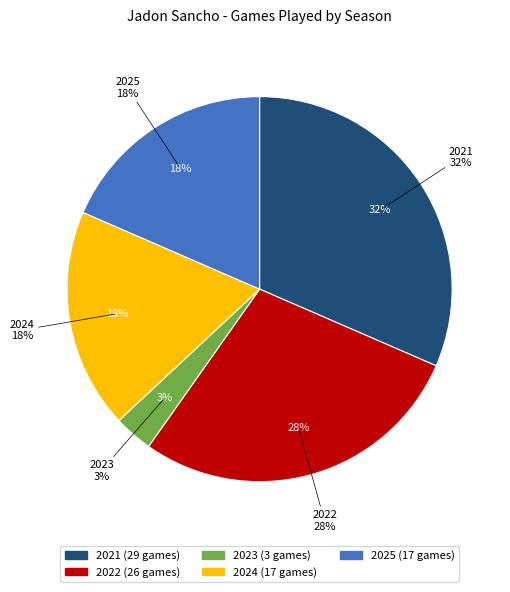

How many slices are in this pie chart?

5